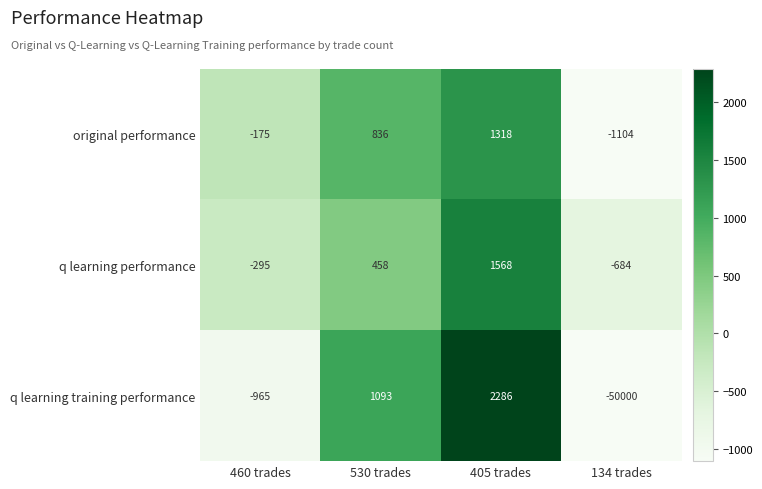

At which category is the sum across all series the highest?

405 trades